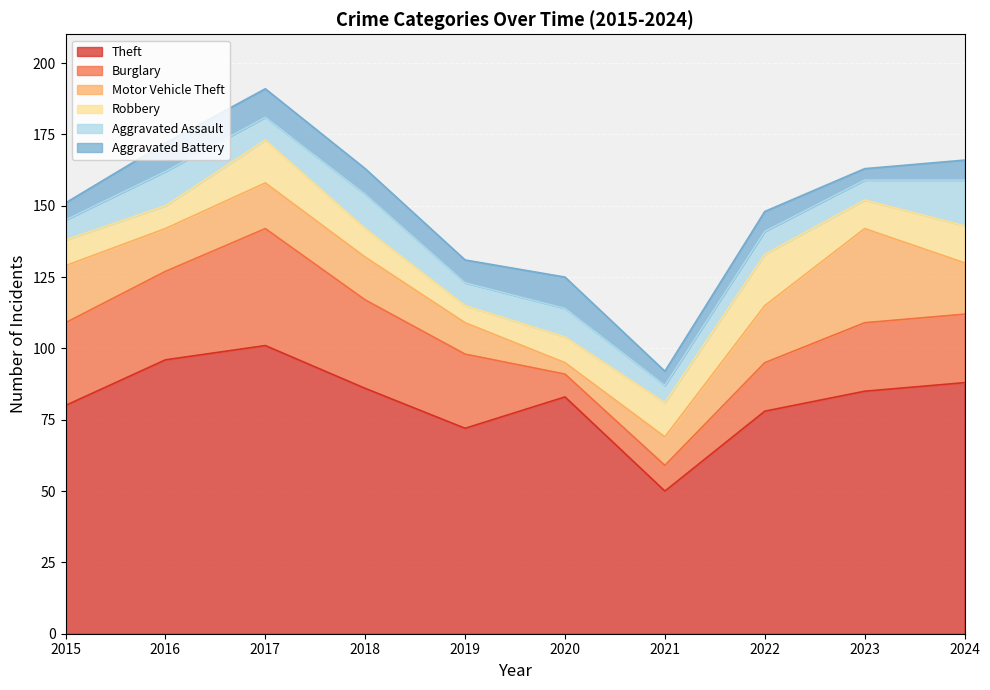

Which series ends up on top after the final intersection of Aggravated Assault and Burglary?

Burglary